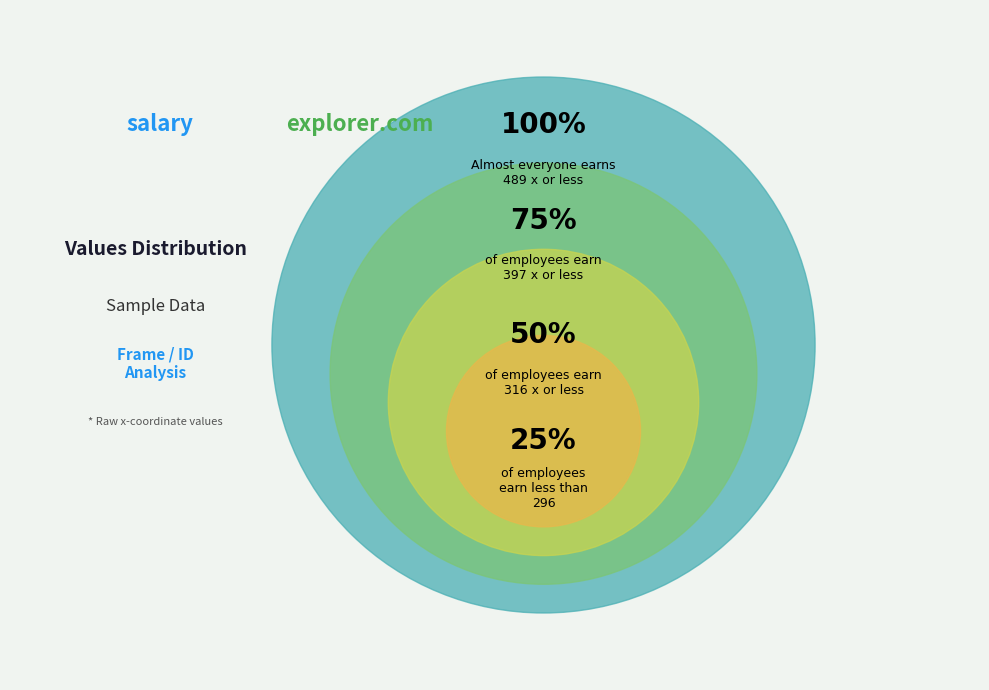

How many slices are in this pie chart?

4